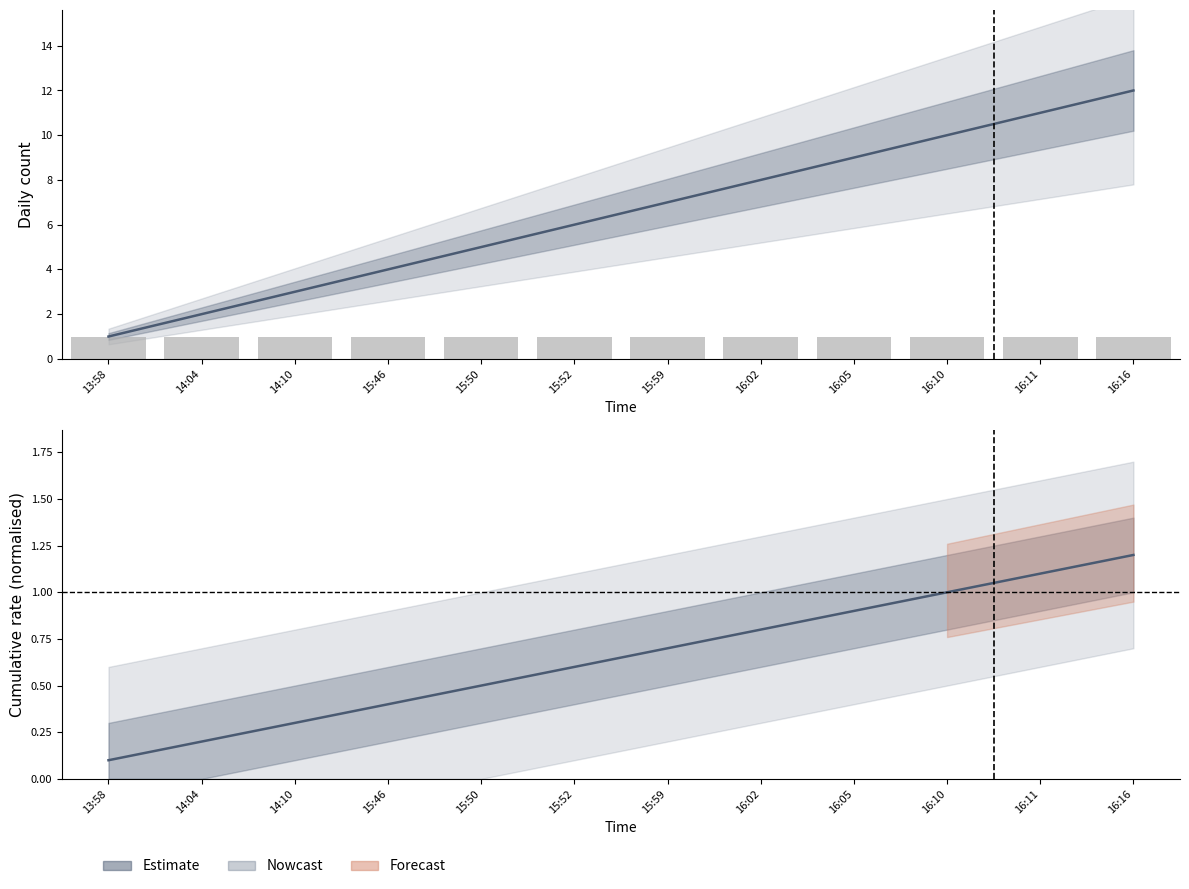

Rank the categories by count value from lowest to highest.

13:58, 14:04, 14:10, 15:46, 15:50, 15:52, 15:59, 16:02, 16:05, 16:10, 16:11, 16:16